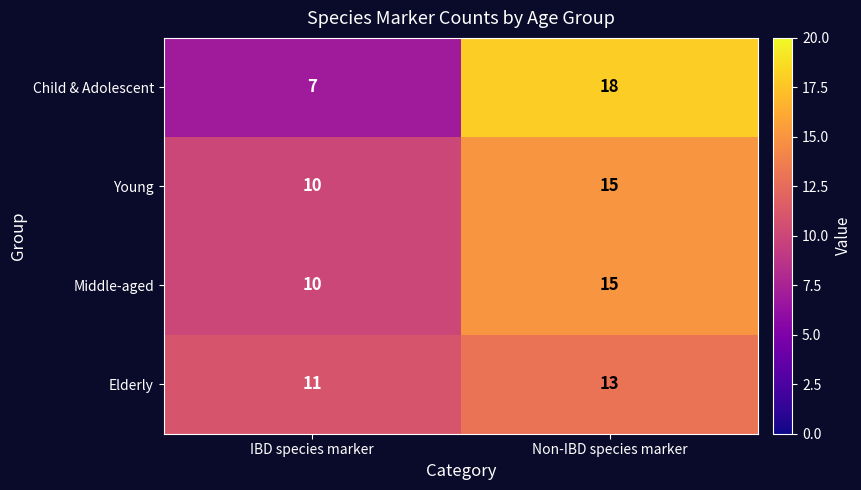

At how many categories does at least one series exceed 7?

2